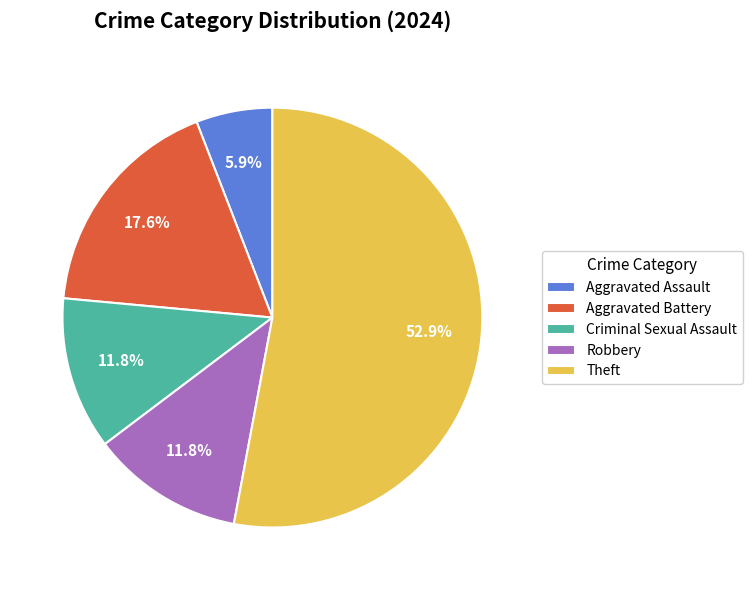

Count the number of slices in the pie.

5